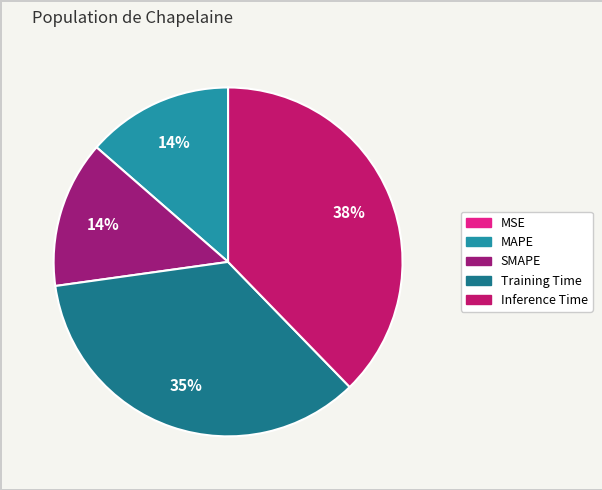

Combined, do Inference Time and Training Time account for over 50%?

Yes